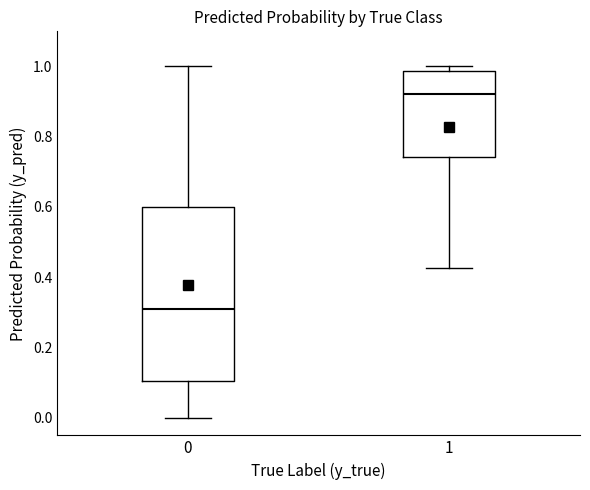

Reading left to right, read every box against the y-axis: the position of its median line, the range the box covers, and the ends of its whiskers. The values are not printed on the chart, so give them approximately, as read against the axis.

0: median 0.32, box 0.10 to 0.60, whiskers 0.00 to 1.00
1: median 0.92, box 0.74 to 0.98, whiskers 0.42 to 1.00